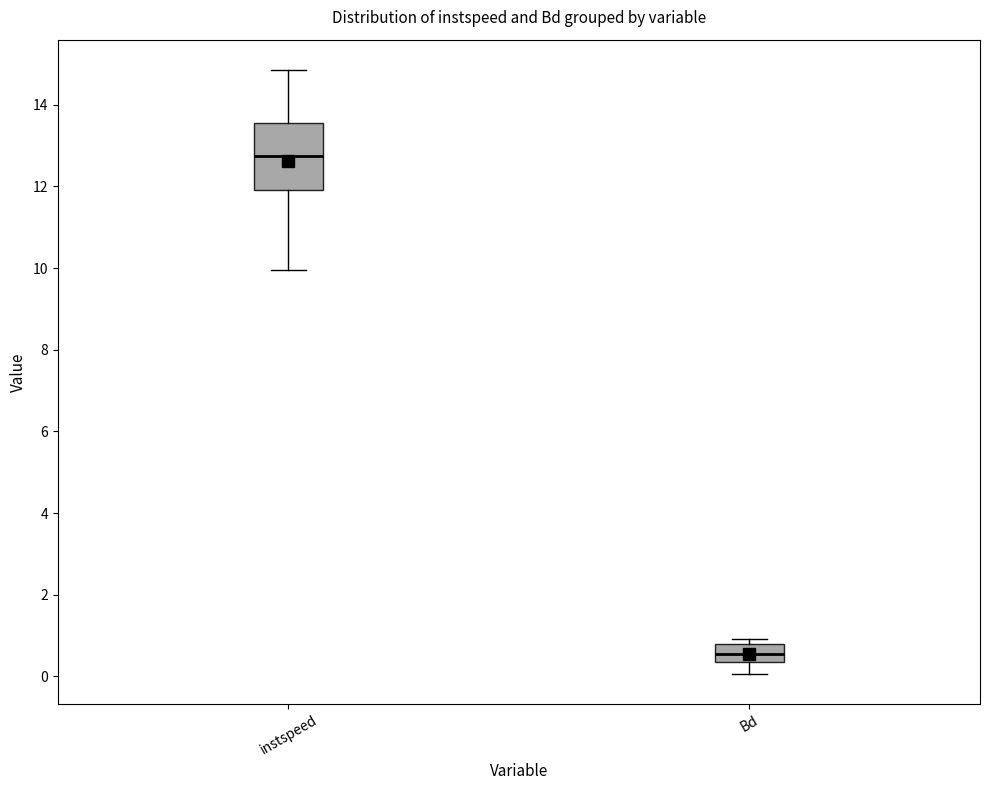

Reading left to right, read every box against the y-axis: the position of its median line, the range the box covers, and the ends of its whiskers. The values are not printed on the chart, so give them approximately, as read against the axis.

instspeed: median 12.8, box 12.0 to 13.6, whiskers 10.0 to 14.8
Bd: median 0.6, box 0.4 to 0.8, whiskers 0.0 to 1.0